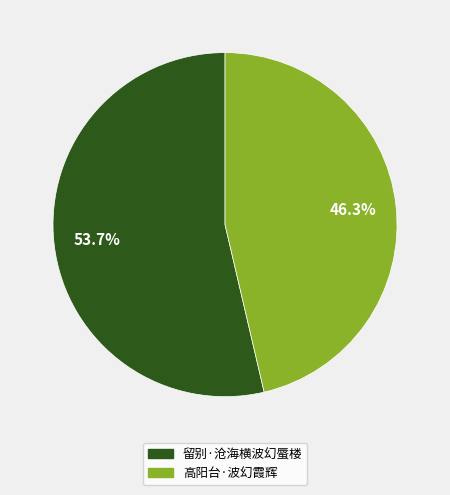

Which slice is the smallest?

高阳台·波幻霞辉